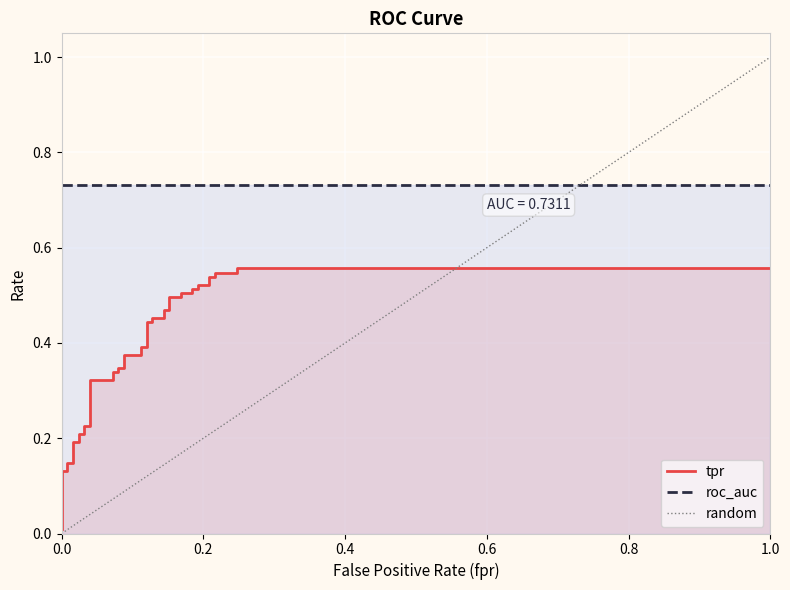

True or false: roc_auc and tpr intersect in this chart.

False